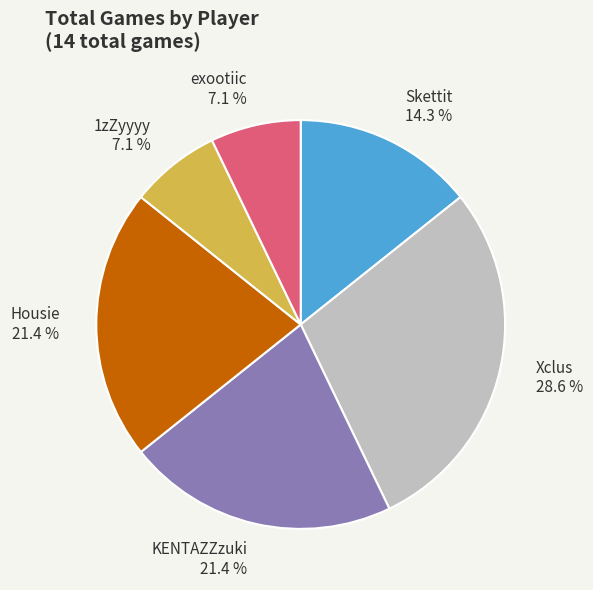

Combined, do exootiic and Xclus account for over 50%?

No